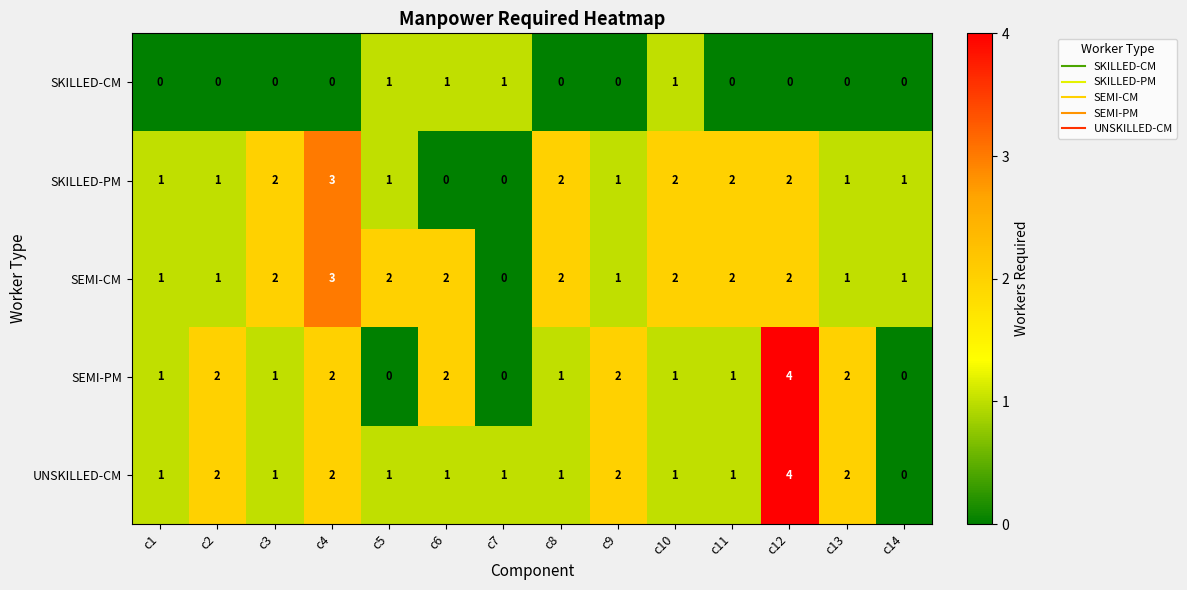

What is the sum of all SKILLED-CM values?

4